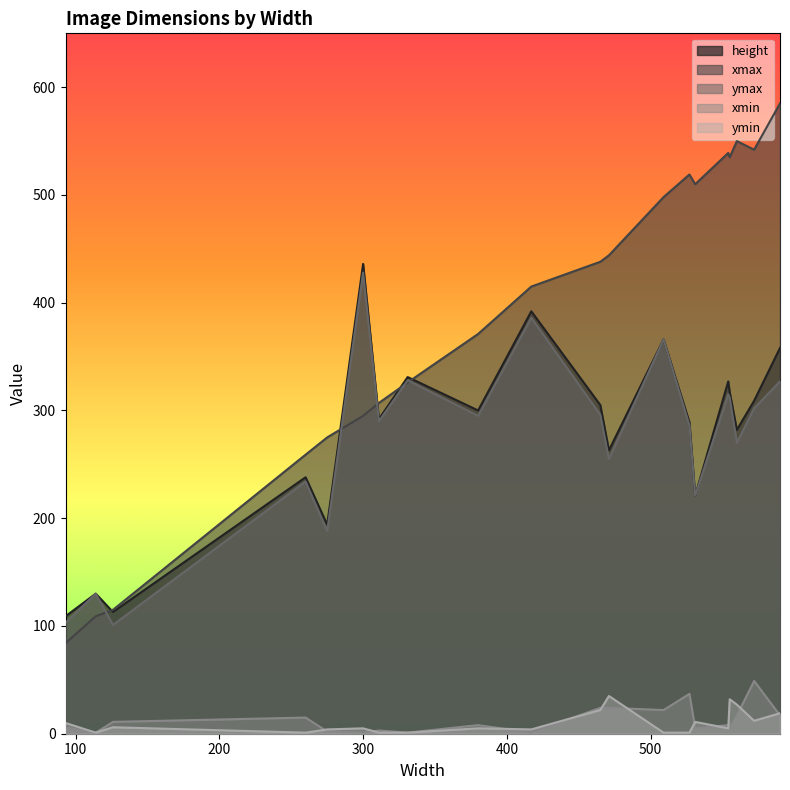

Rank the categories by xmin value from lowest to highest.

114, 300, 331, 417, 275, 311, 531, 555, 93, 554, 380, 126, 260, 590, 560, 509, 465, 471, 527, 572